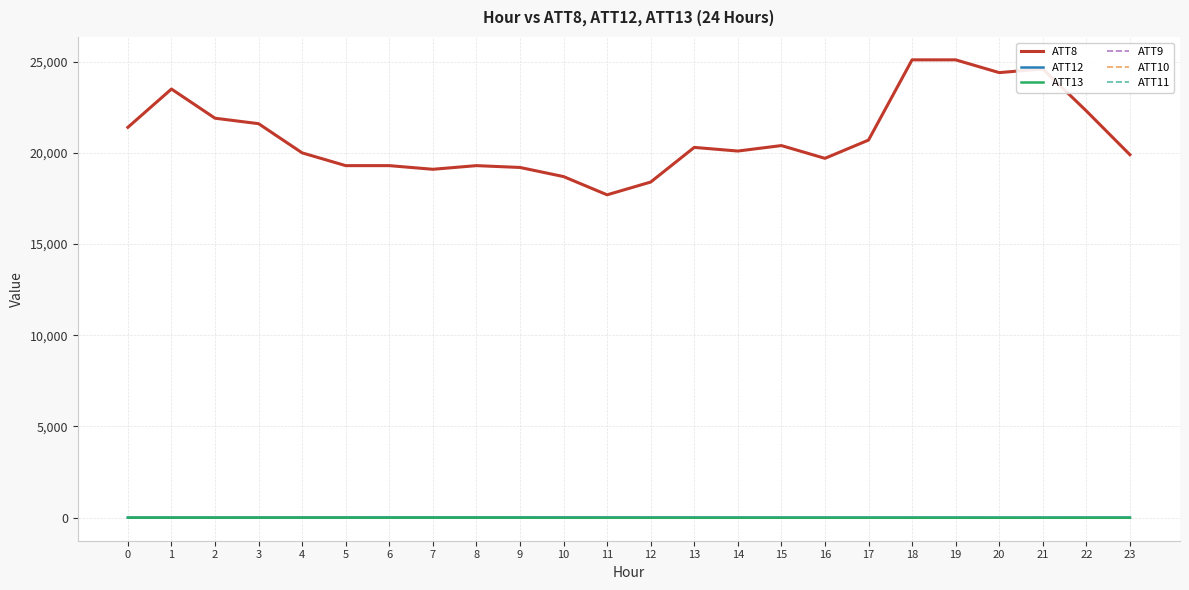

Does the chart have visible grid lines?

Yes